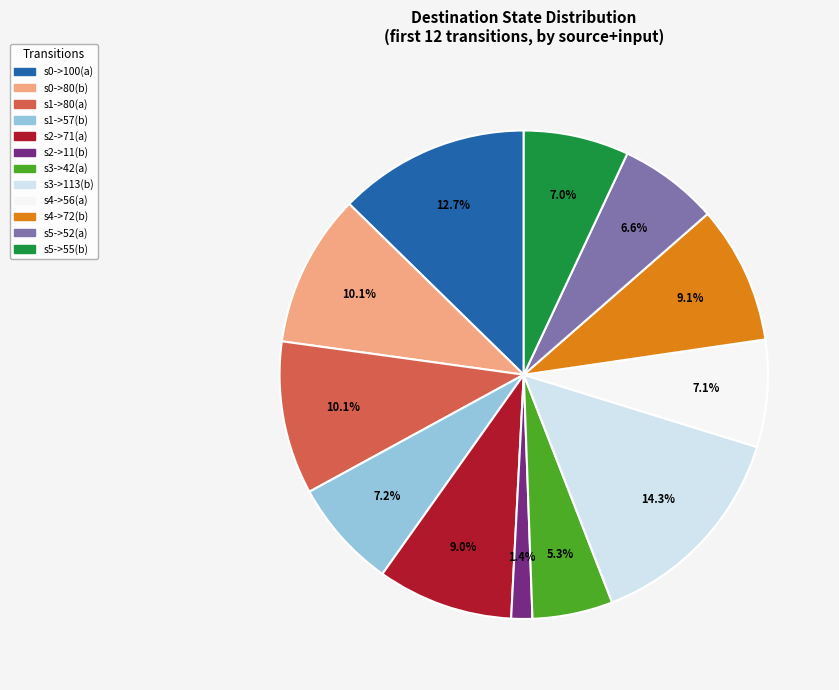

Does any single category account for the majority?

No